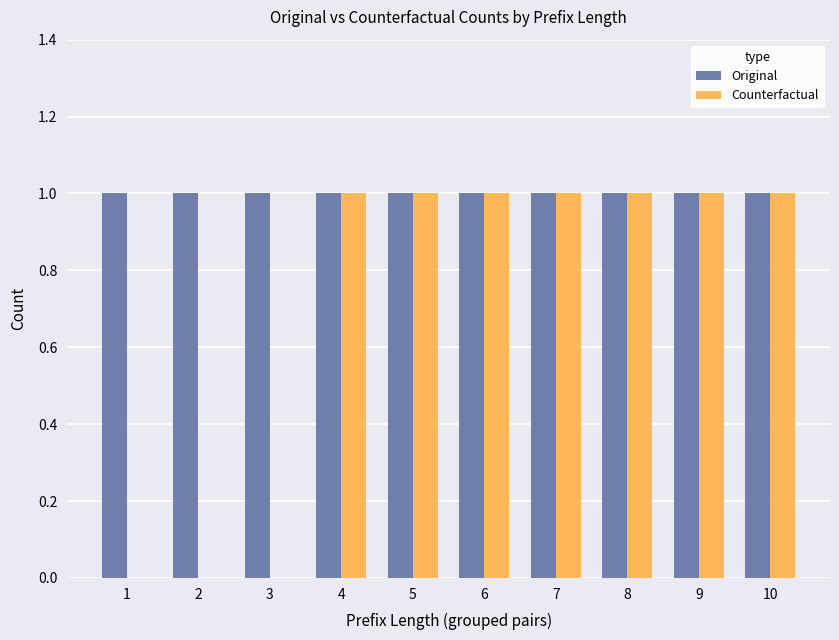

Reading left to right, extract all data points from this chart.

Original: 1	1	1	1	1	1	1	1	1	1
Counterfactual: 0	0	0	1	1	1	1	1	1	1